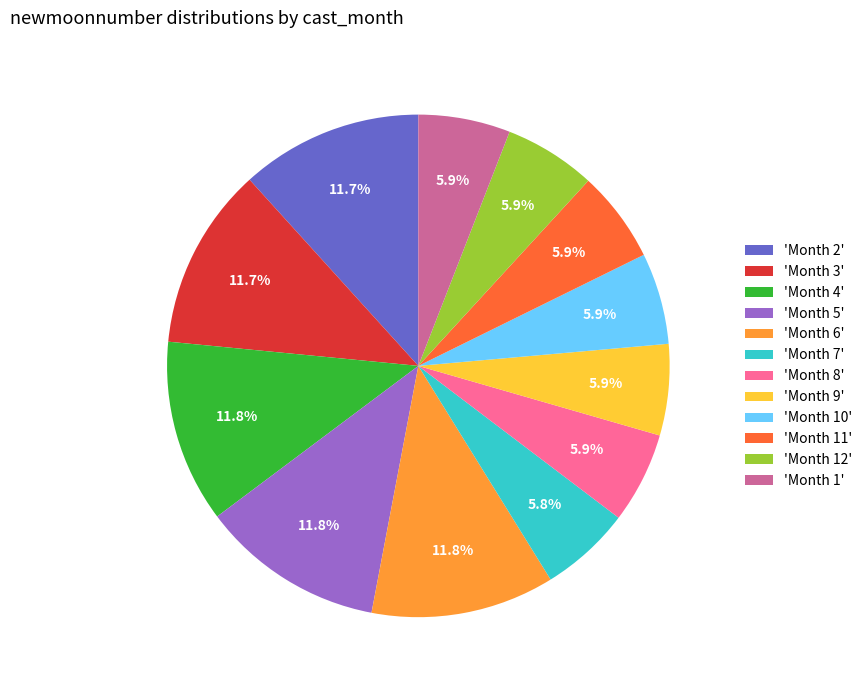

Do 'Month 11' and 'Month 5' together represent more than half of the pie?

No